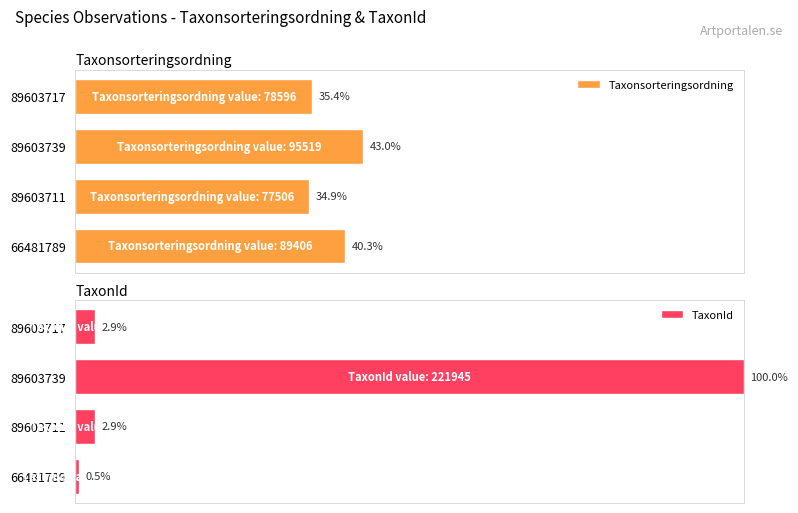

List the series in order of their overall mean, highest first.

Taxonsorteringsordning, TaxonId